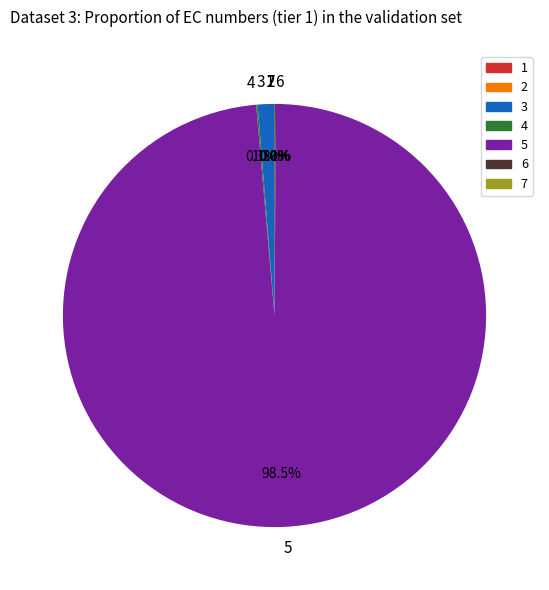

Is there any slice that represents more than half of the pie?

Yes